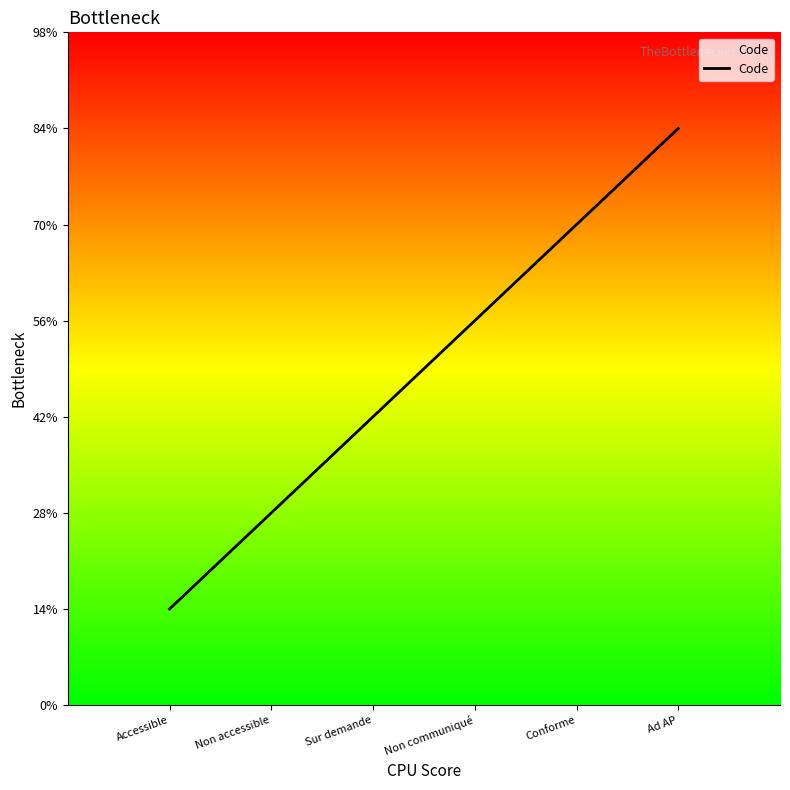

How many values are between 2 and 5?

4